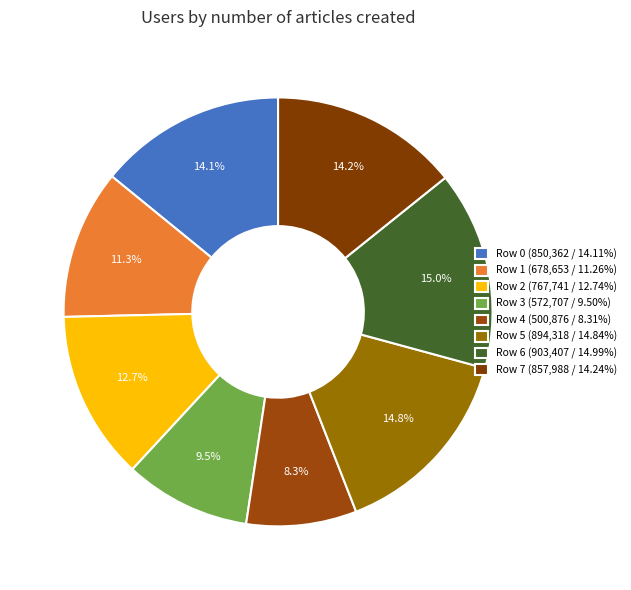

What is the change in value from Row 0 to Row 7?

+7626